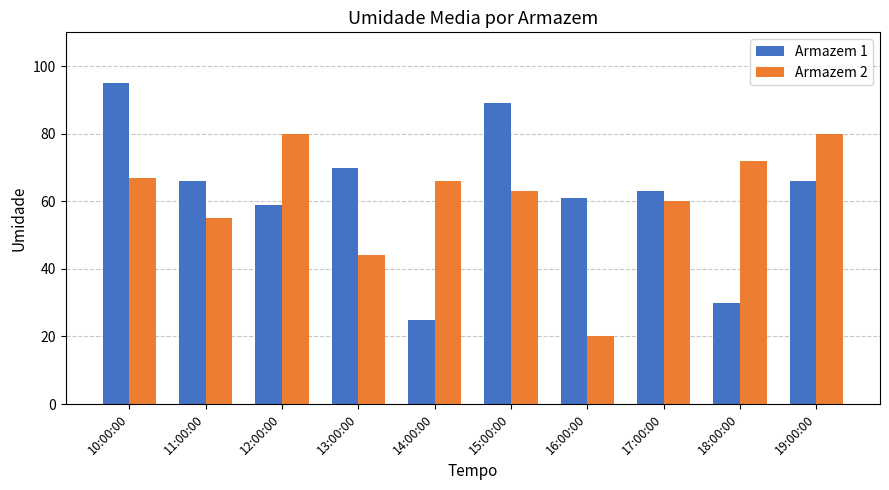

Rank the series at 10:00:00 from lowest to highest value.

Armazem 2, Armazem 1